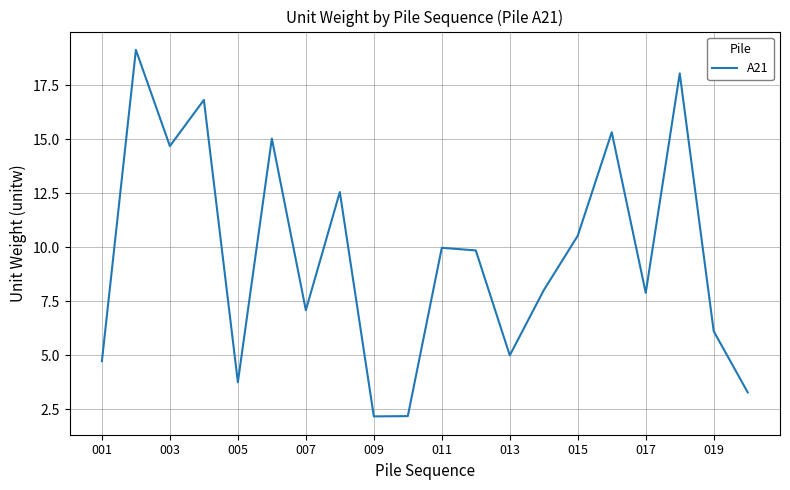

What is the maximum value shown in the chart?

19.1